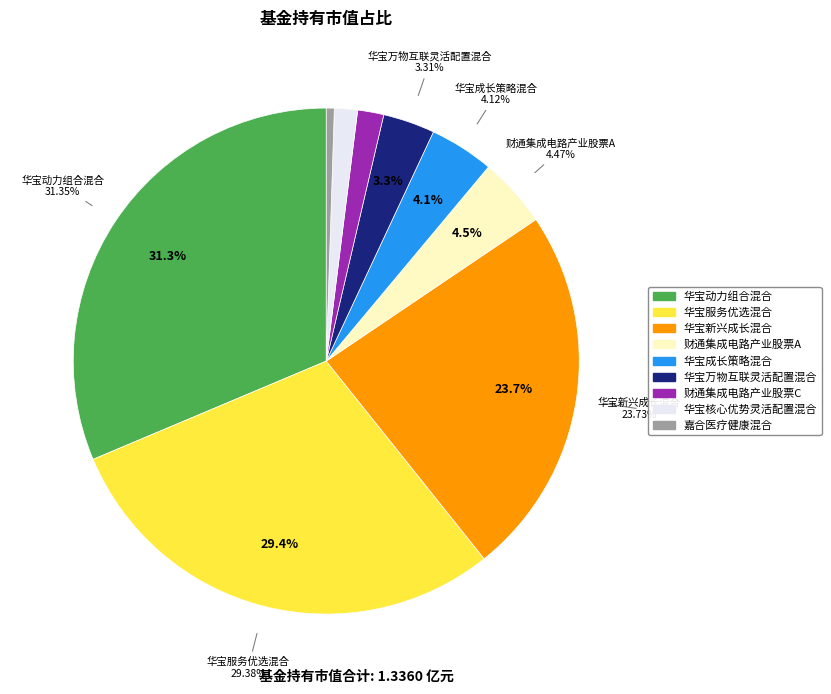

Which slice is the largest?

华宝动力组合混合